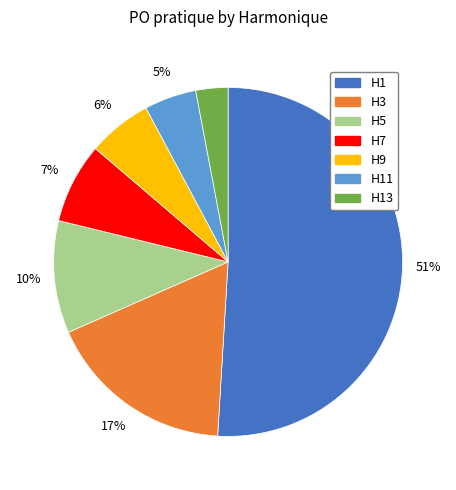

What is the largest slice in the pie chart?

H1